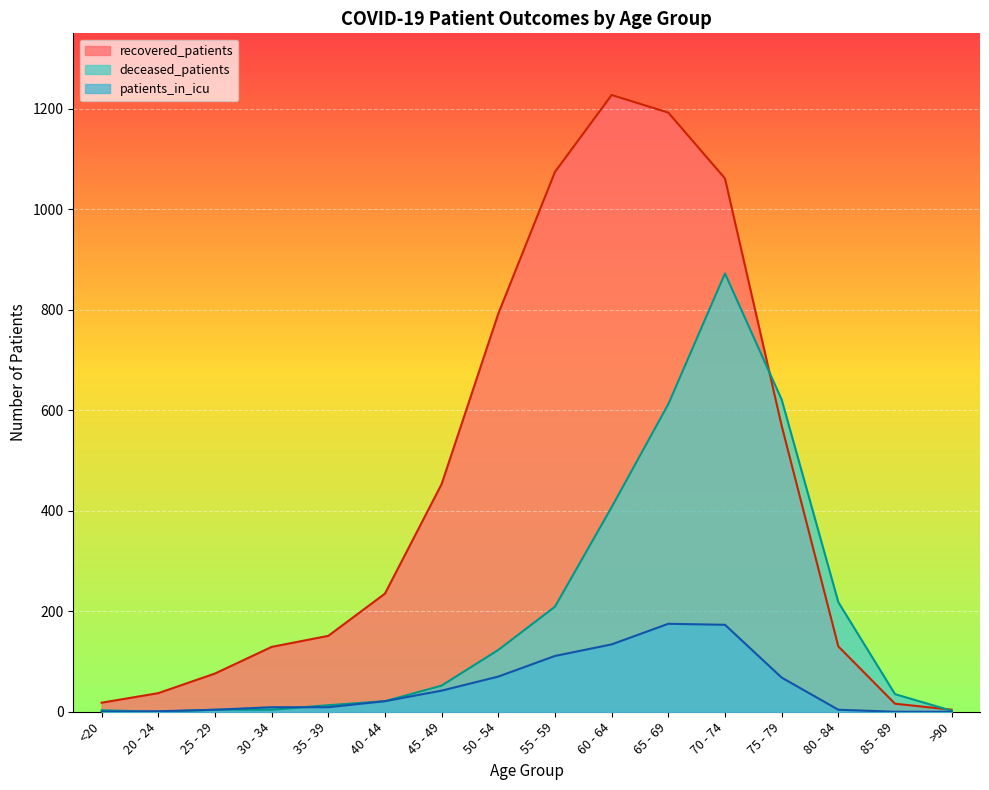

Rank the categories by recovered_patients value from lowest to highest.

>90, 85 - 89, <20, 20 - 24, 25 - 29, 30 - 34, 80 - 84, 35 - 39, 40 - 44, 45 - 49, 75 - 79, 50 - 54, 70 - 74, 55 - 59, 65 - 69, 60 - 64